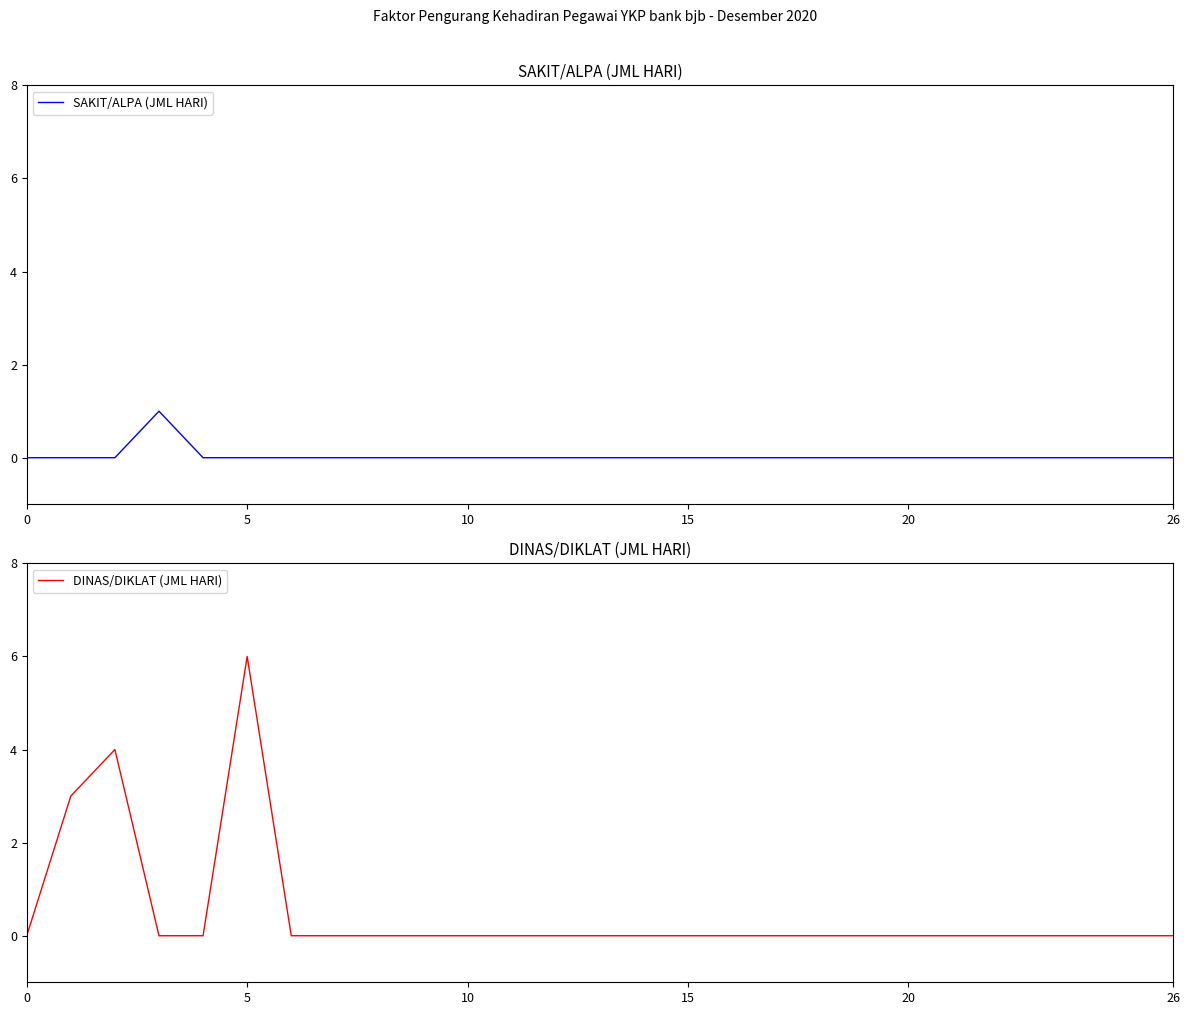

True or false: SAKIT/ALPA (JML HARI) has a value of 1 at 26.

False